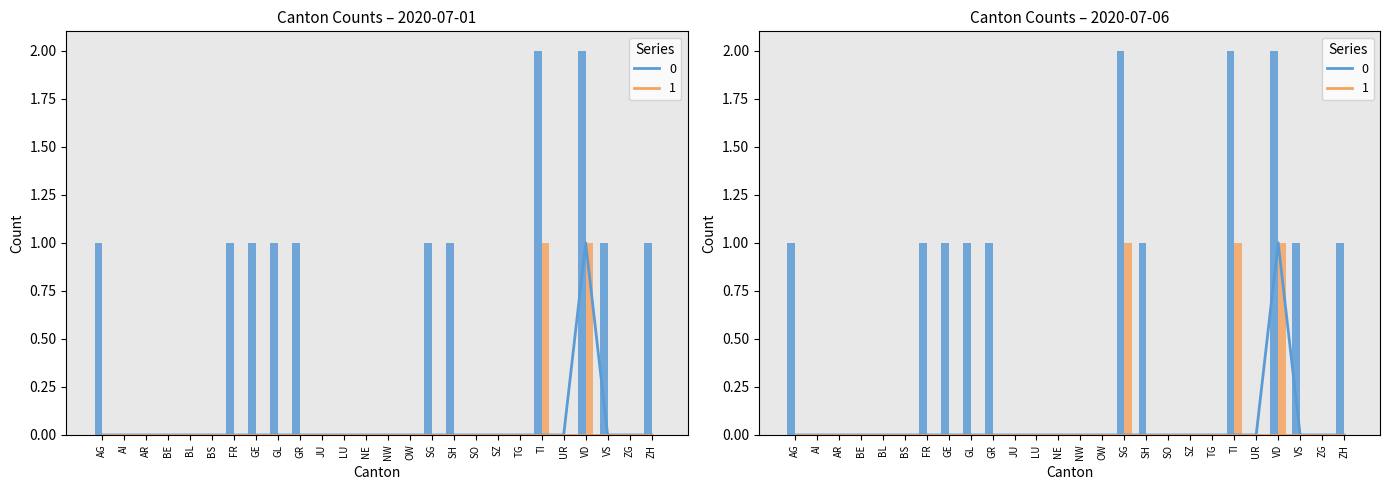

How many data points in CH are above 0?

11